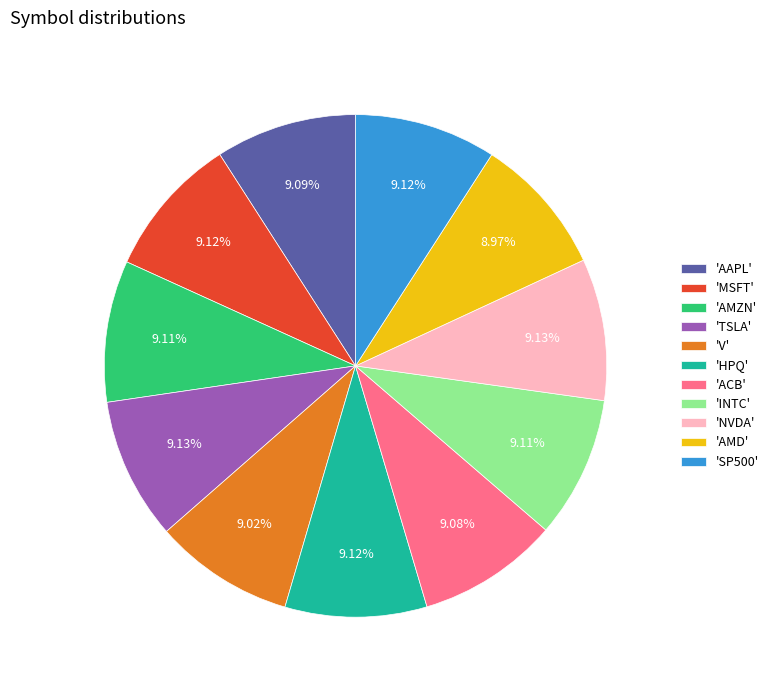

Is 'ACB' the majority of the pie?

No